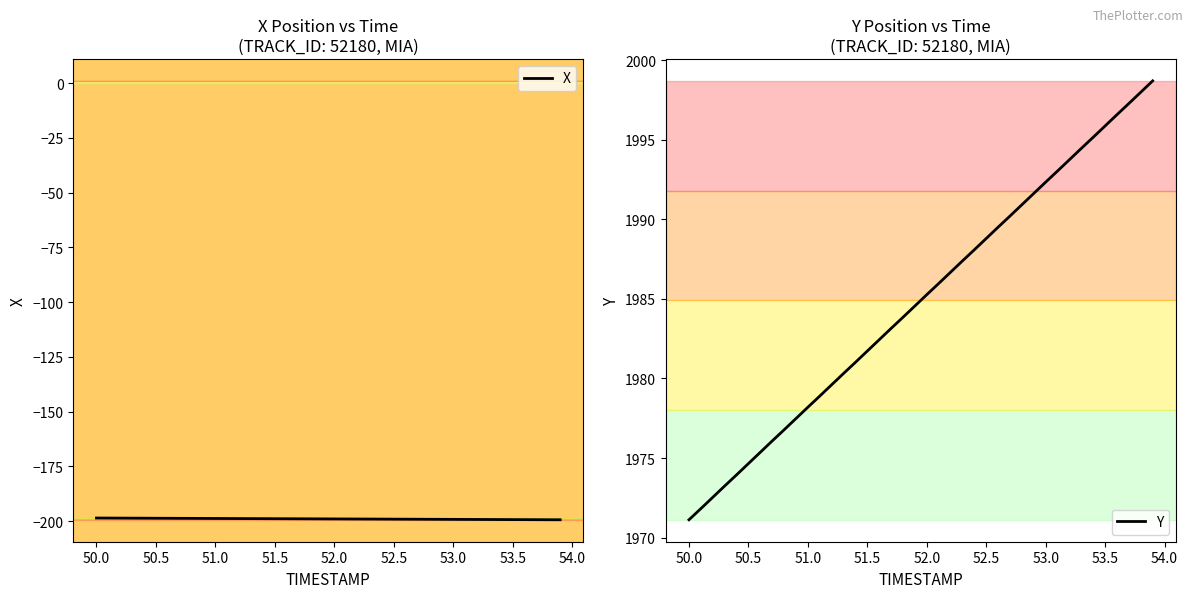

How many values in the Y series are below 1985?

20